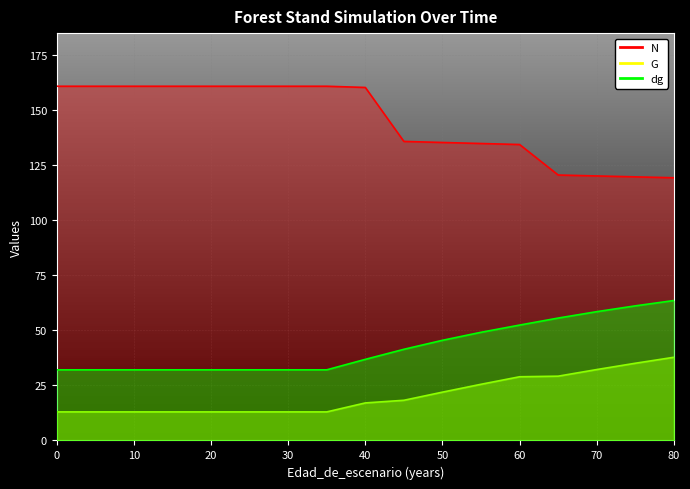

True or false: dg and G cross at least once.

False